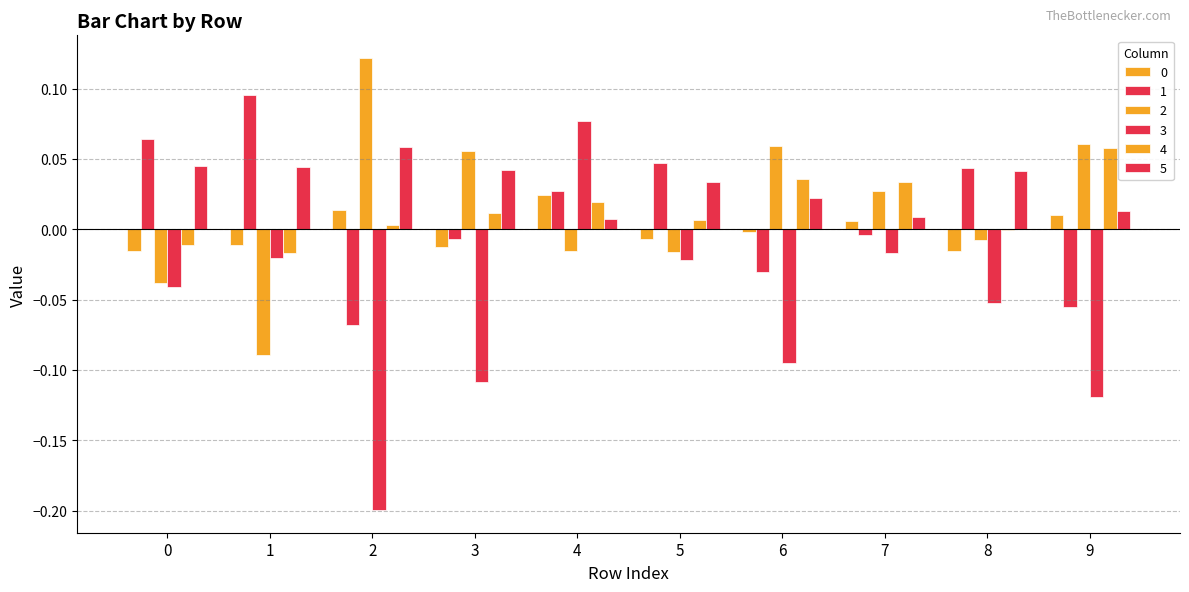

What is the sum of the 5 values at 8 and 9?

0.1